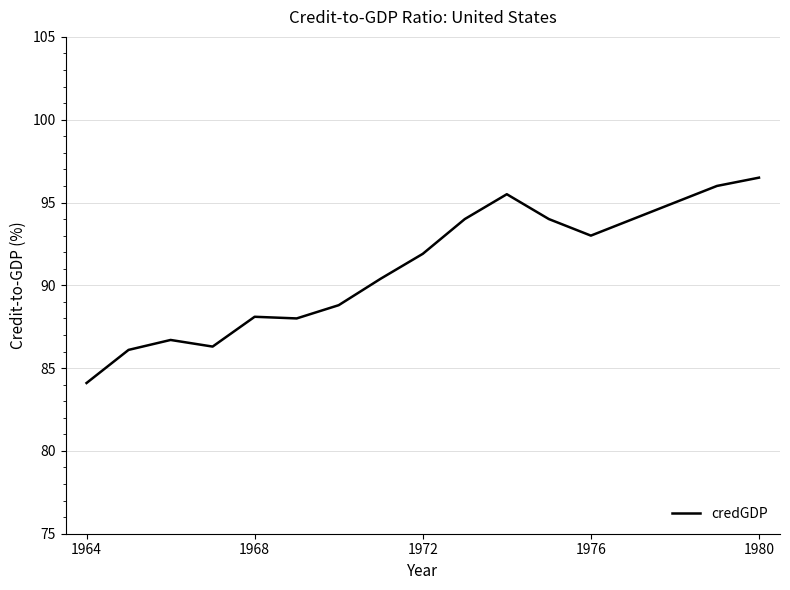

What is the maximum value shown in the chart?

96.5